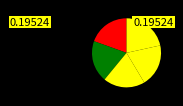

How many segments does this pie chart have?

5